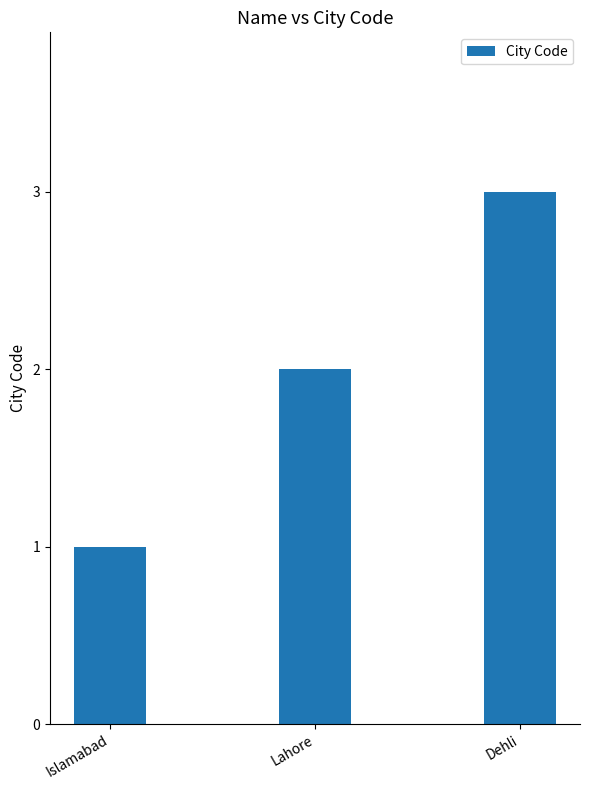

Rank the categories by value from lowest to highest.

Islamabad, Lahore, Dehli